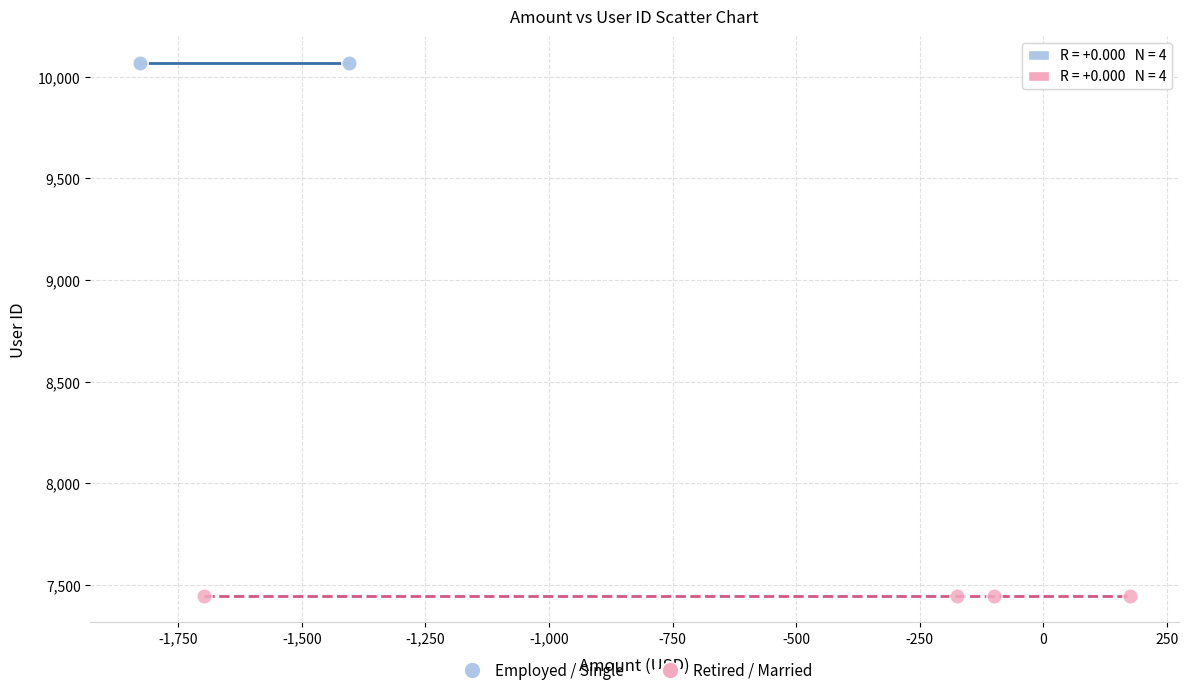

Which series contains the highest Y value?

Employed / Single